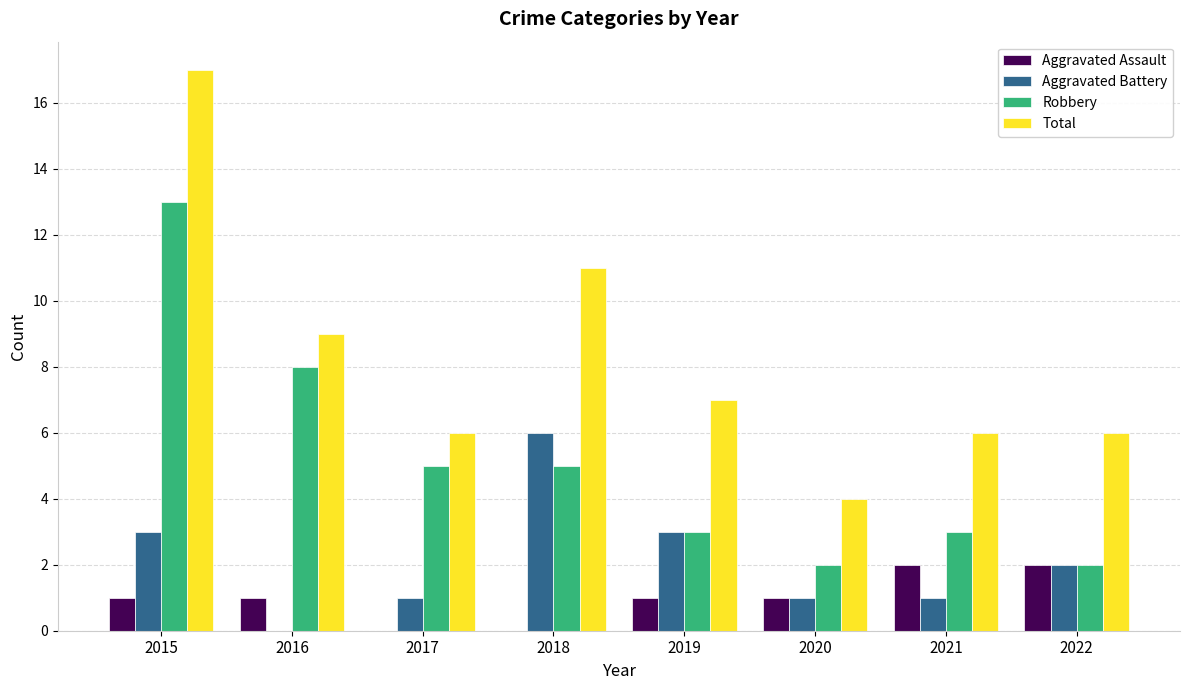

The value of Robbery at 2017 is 5. True or false?

True